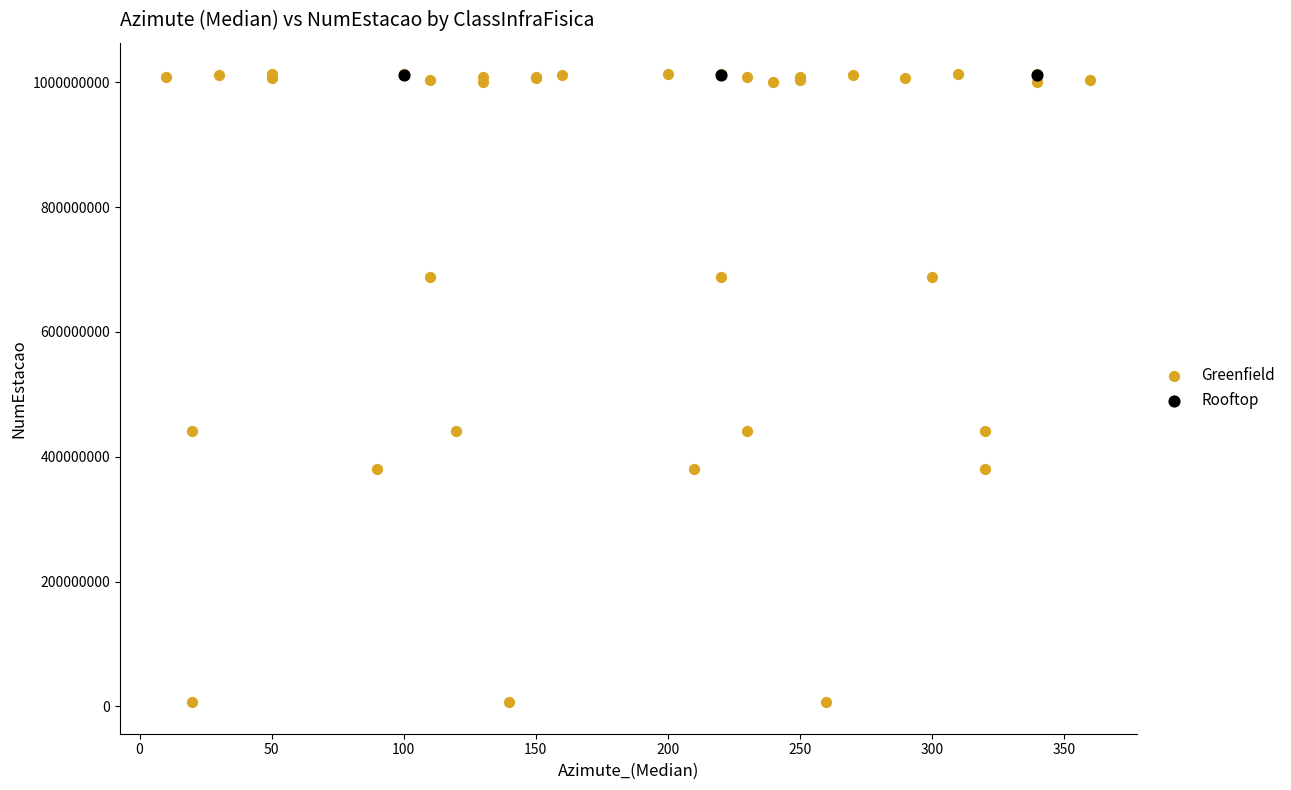

Which series reaches the minimum Y coordinate?

Greenfield